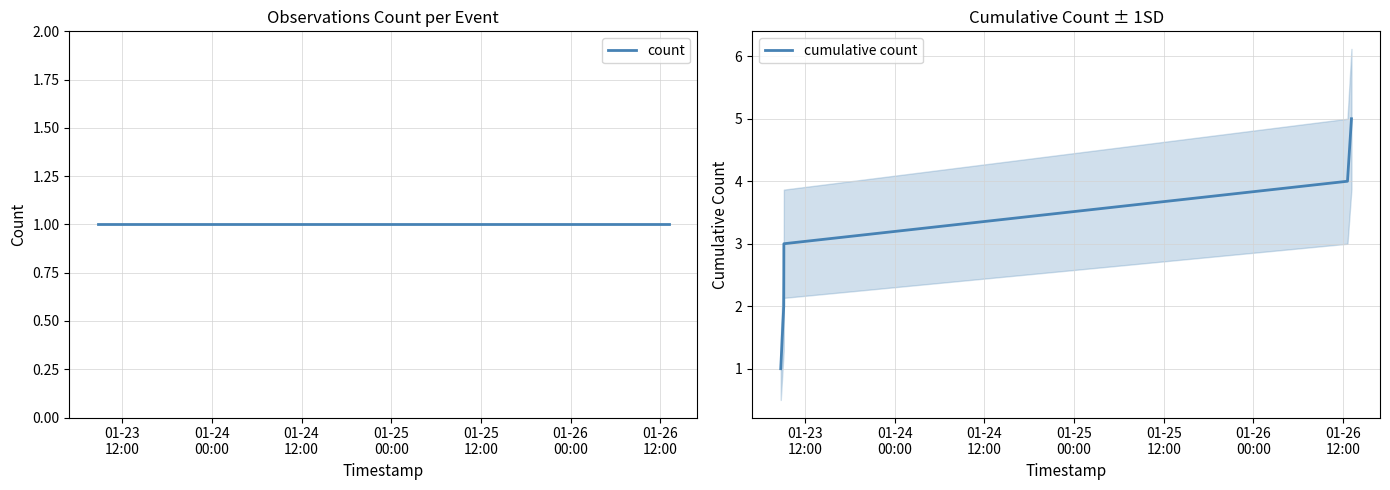

True or false: count and cumulative count cross at least once.

False